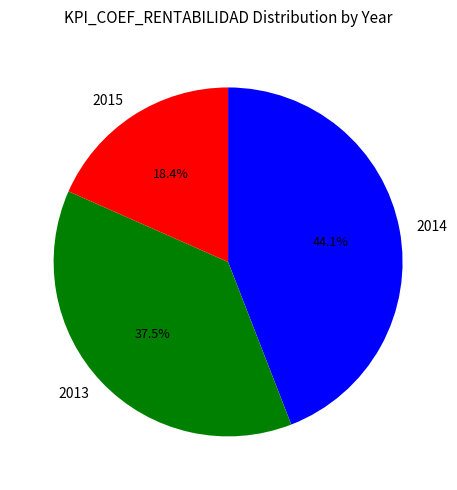

What is the total percentage of 2015 and 2014?

62.5%